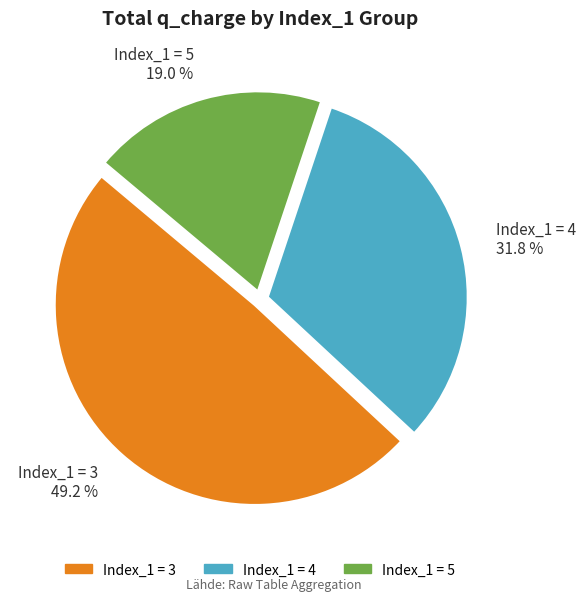

Does Index_1 = 3 49.2 % account for over 50% of the chart?

No